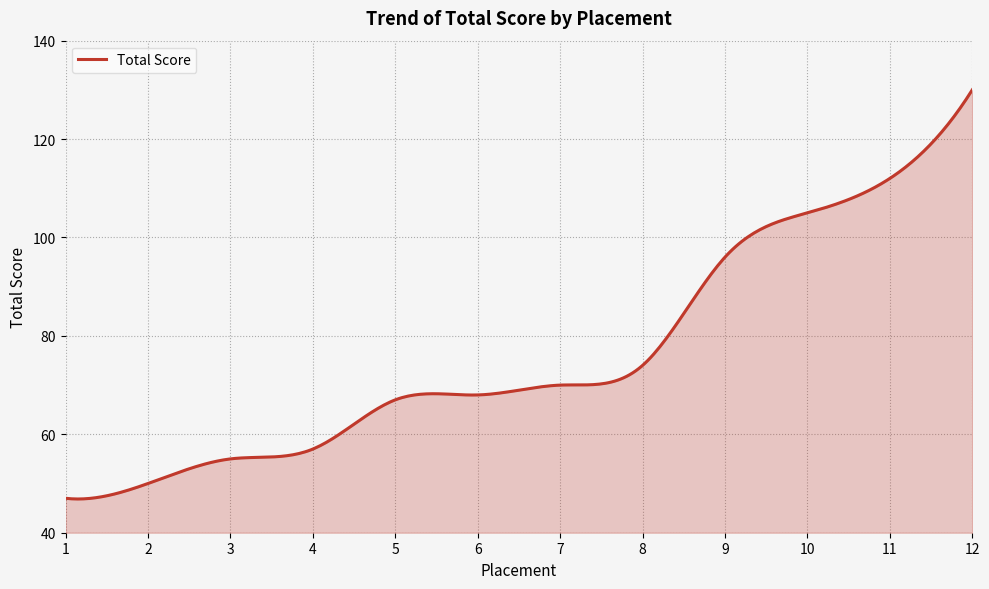

What is the smallest value displayed?

46.9